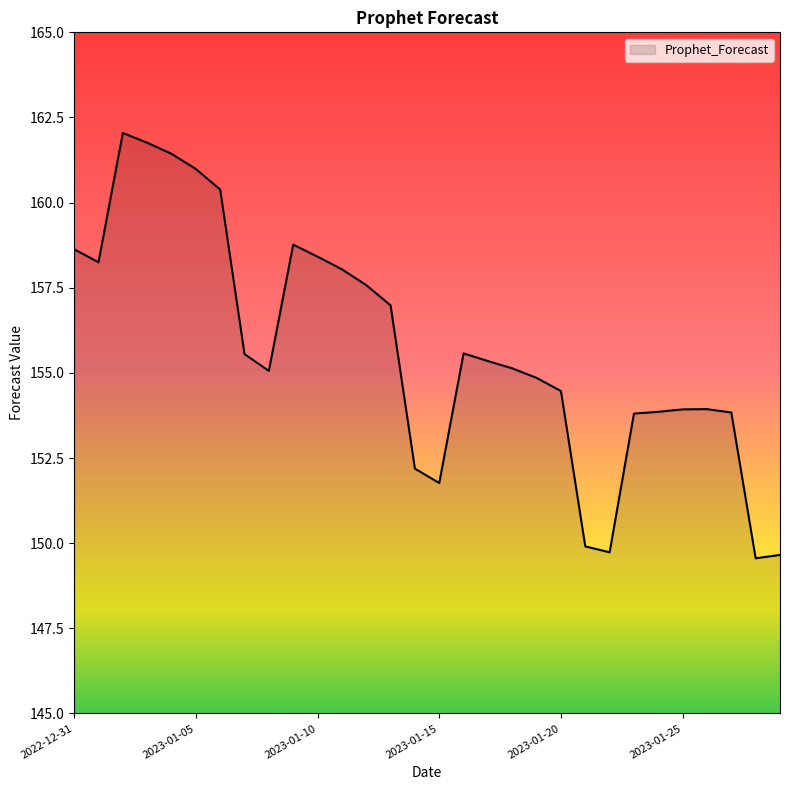

What is the greatest value displayed?

162.0